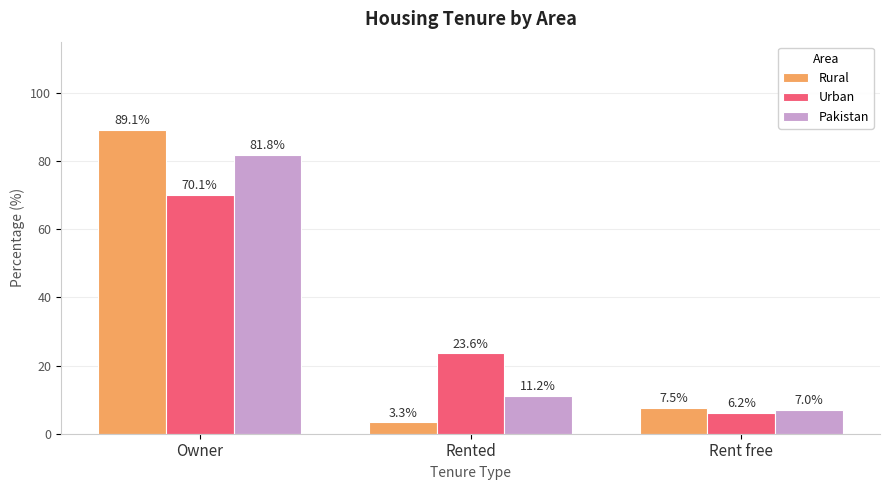

True or false: Rural has a value of 123.0 at Owner.

False